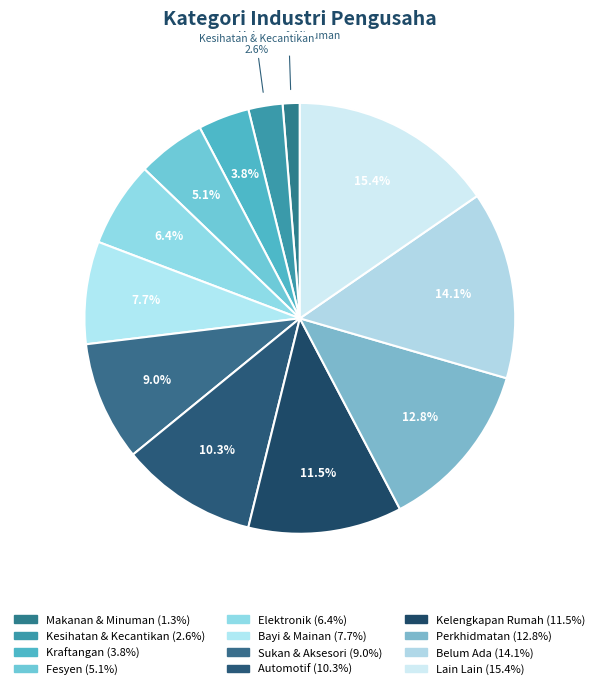

How many slices are in this pie chart?

12